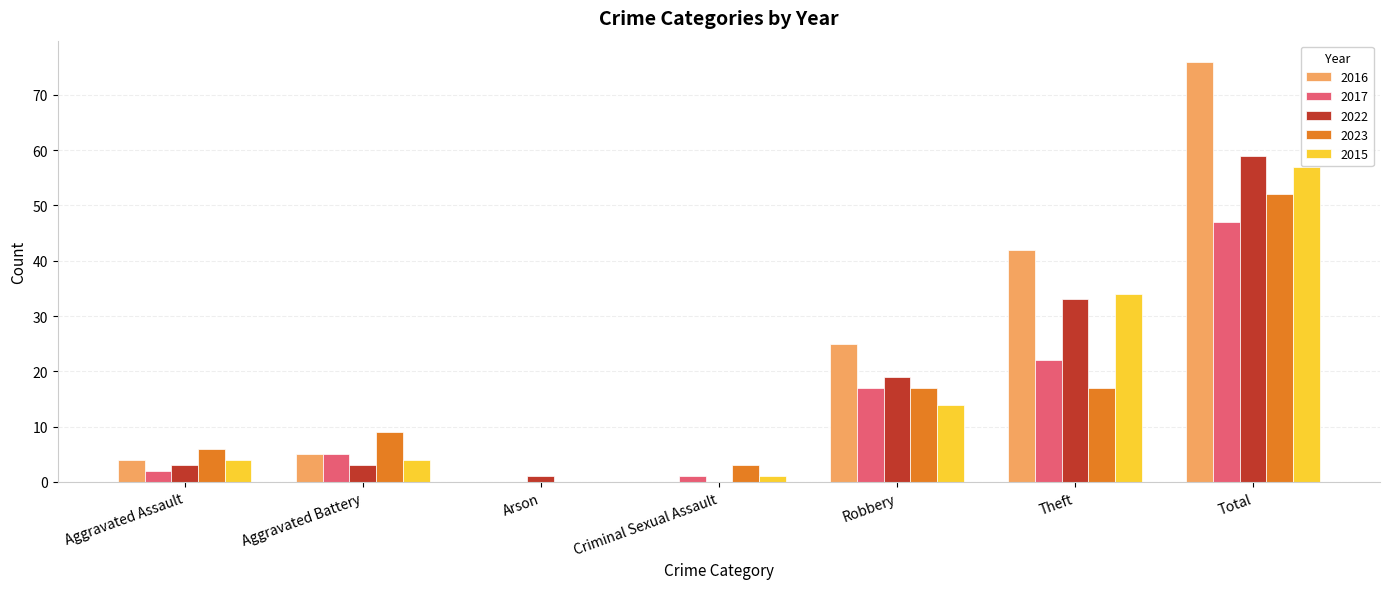

At which category is the sum across all series the highest?

Total